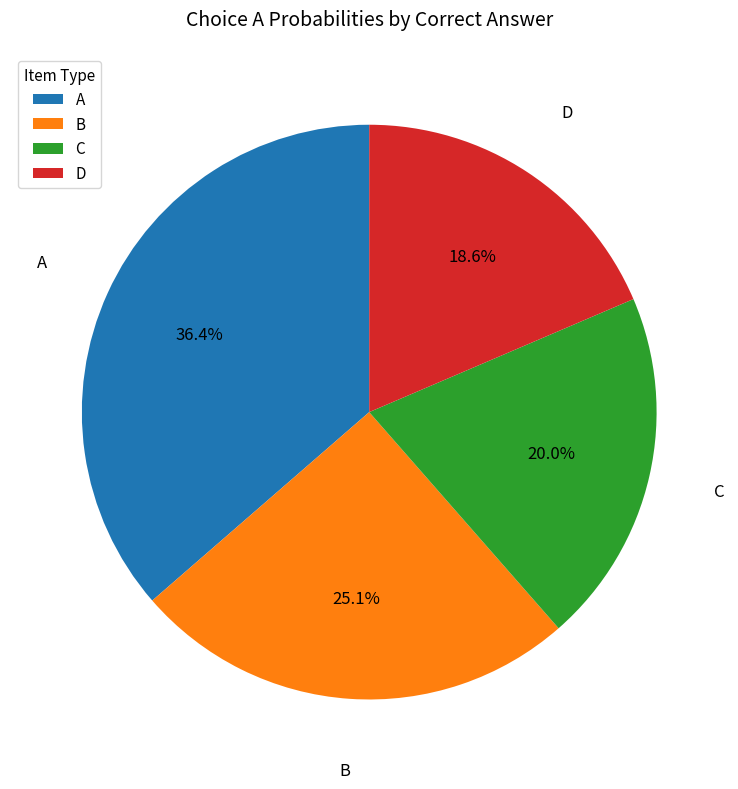

Does D account for over 50% of the chart?

No